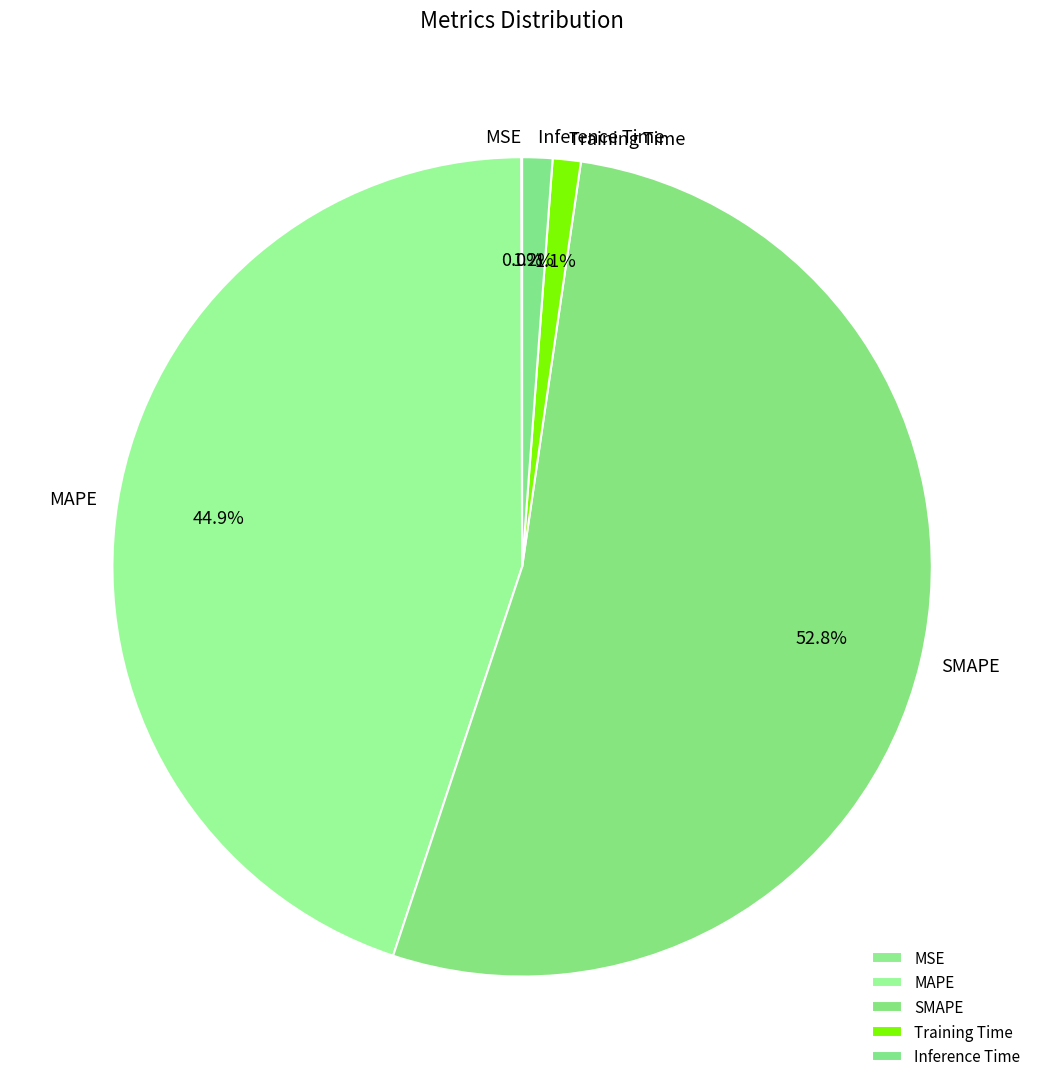

What is the largest slice in the pie chart?

SMAPE